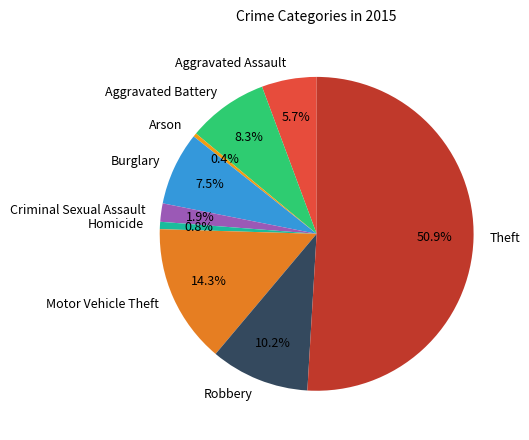

What percentage is NOT represented by Criminal Sexual Assault?

98.1%